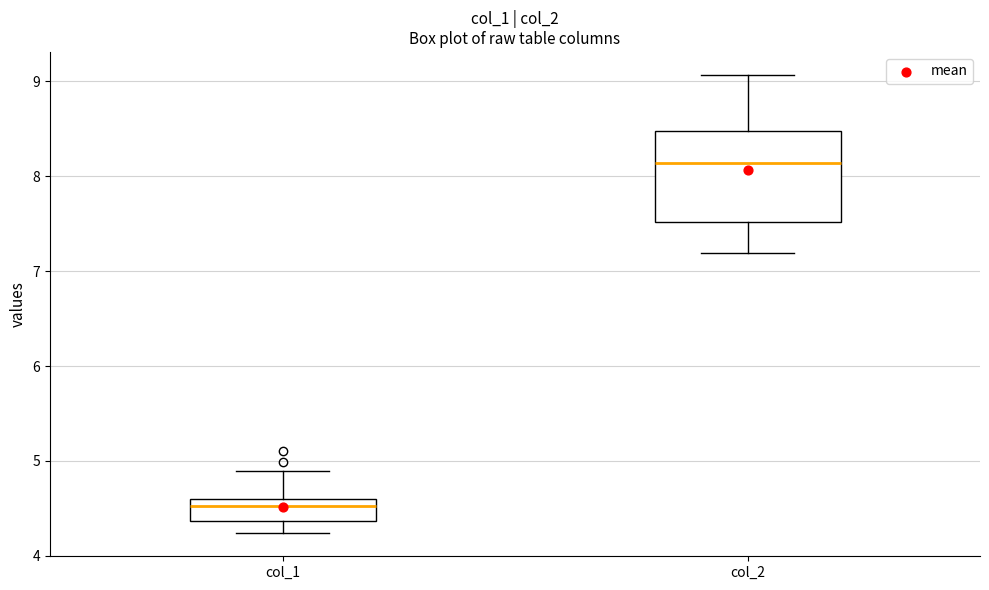

Reading left to right, read every box against the y-axis: the position of its median line, the range the box covers, and the ends of its whiskers. The values are not printed on the chart, so give them approximately, as read against the axis.

col_1: median 4.5, box 4.4 to 4.6, whiskers 4.2 to 4.9
col_2: median 8.1, box 7.5 to 8.5, whiskers 7.2 to 9.1